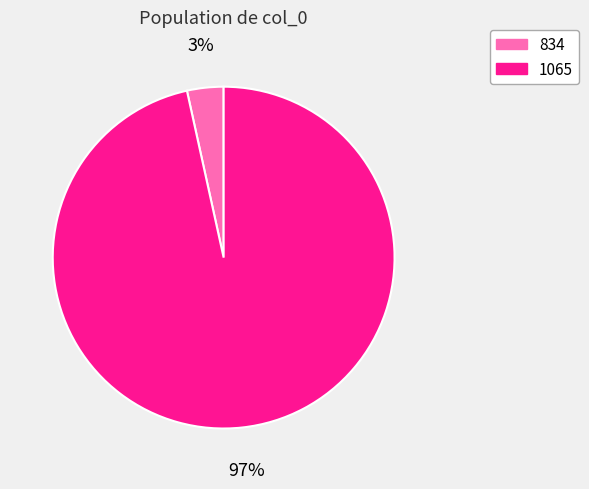

Which category has the smallest portion of the pie?

834